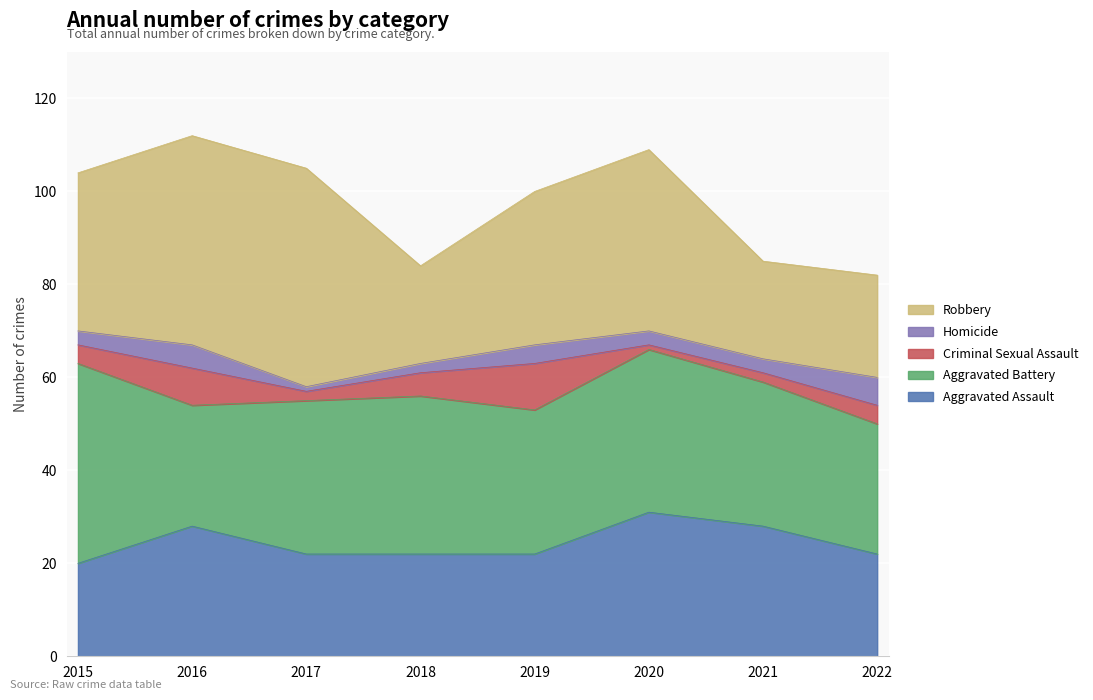

How many lines are shown in the chart?

5